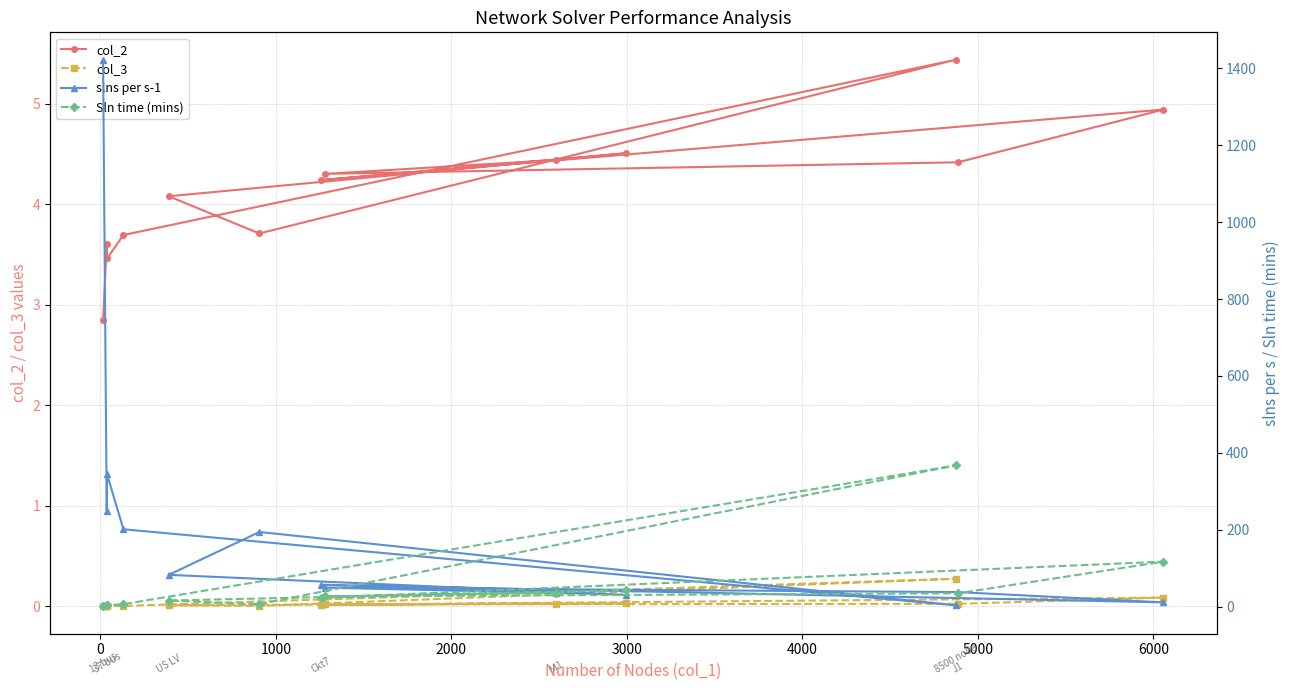

What is the value of the col_2 point at the 5th from the left?

4.1